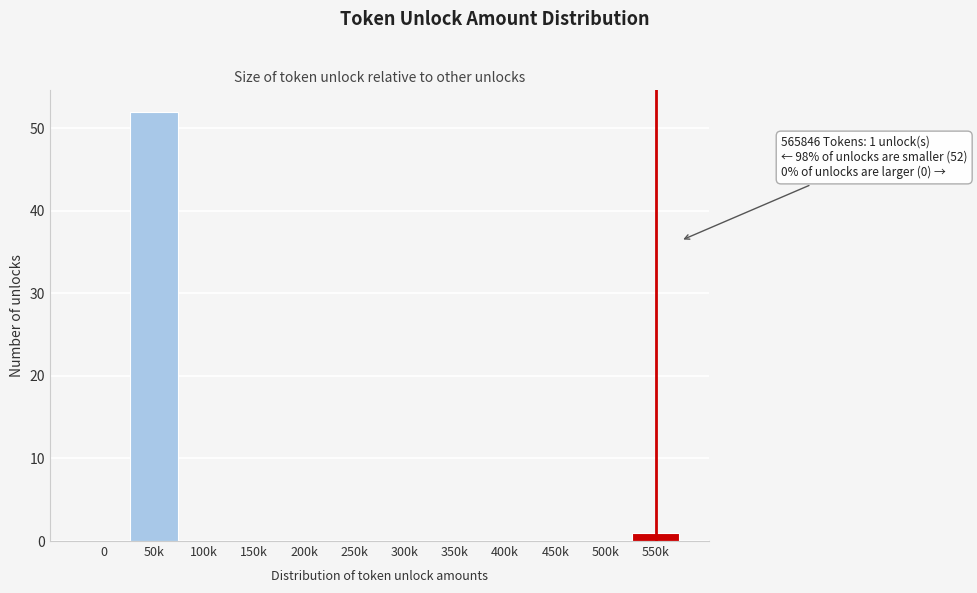

Reading right to left, what are all the values shown in this chart?

550k=1	500k=0	450k=0	400k=0	350k=0	300k=0	250k=0	200k=0	150k=0	100k=0	50k=52	0=0